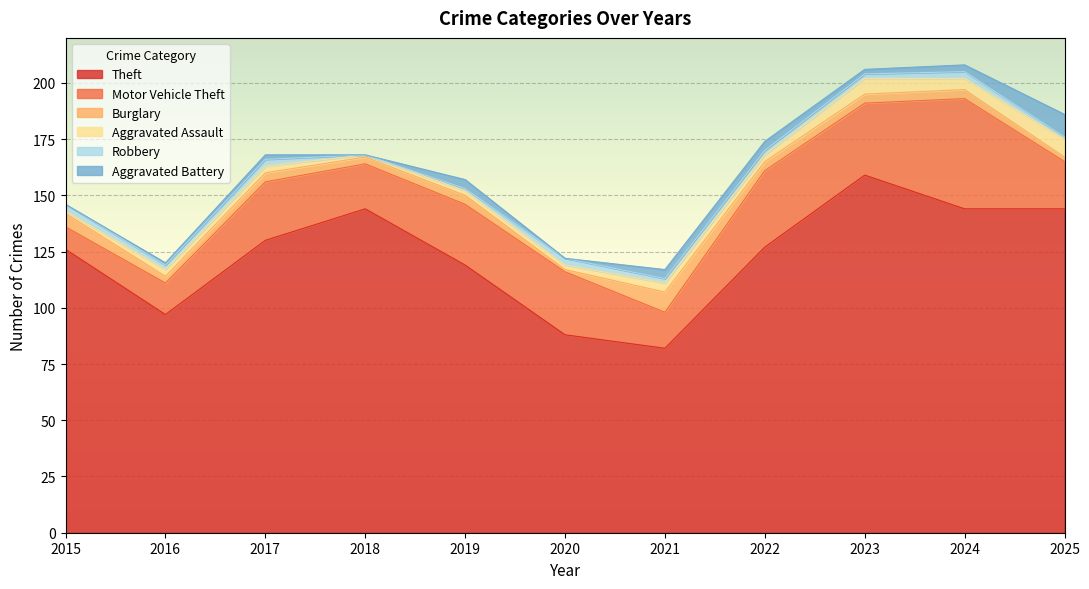

Is the value of Aggravated Assault at 2023 greater than the value of Aggravated Battery at 2015?

Yes